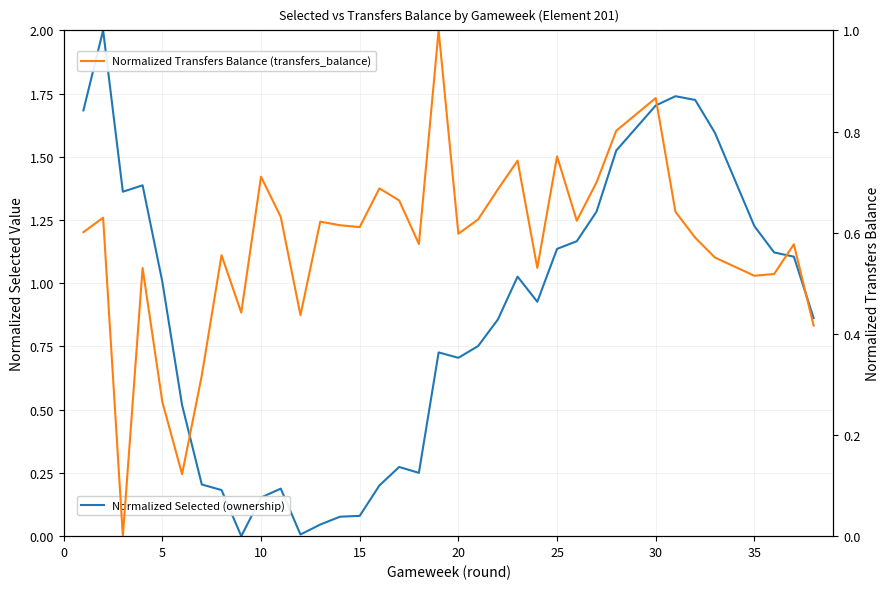

True or false: Normalized Selected (ownership) has a value of 2.8 at 32.

False